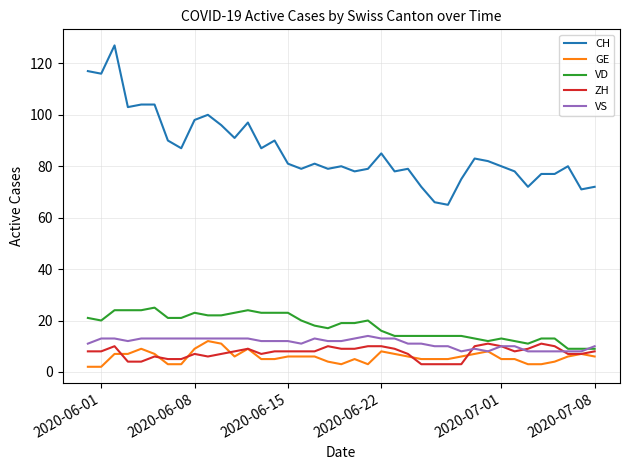

Which series has the largest range (max minus min)?

CH